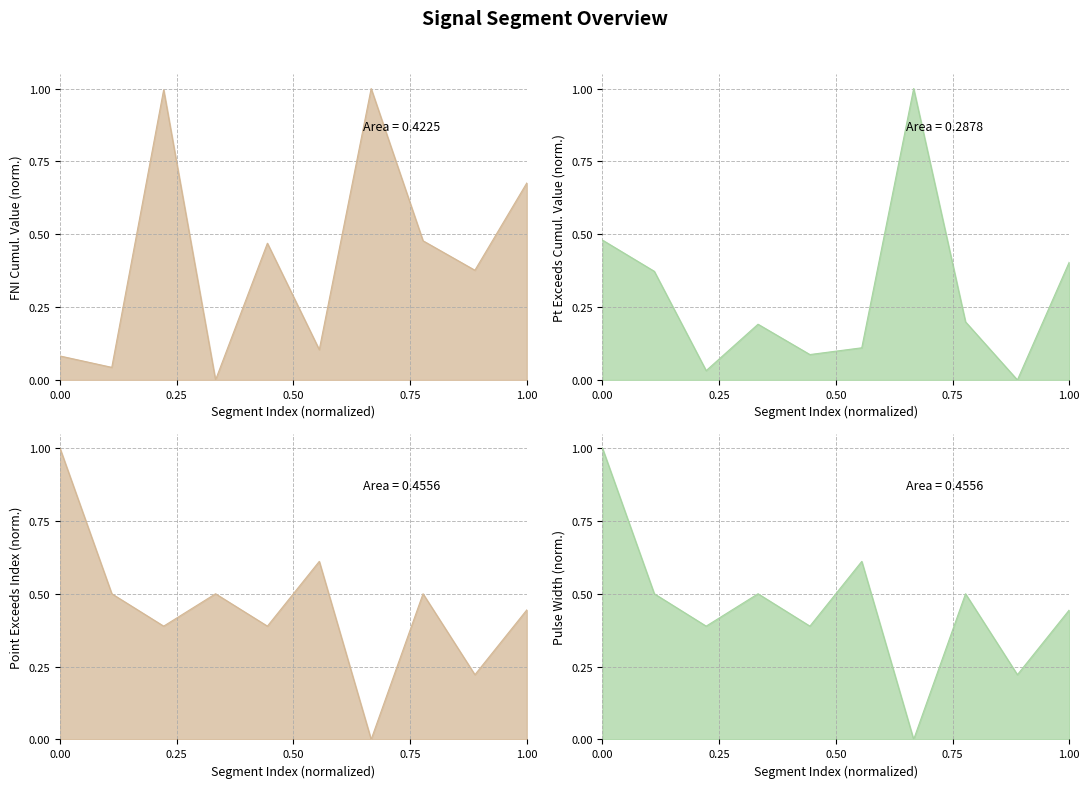

Does the chart display data point markers on the line(s)?

No